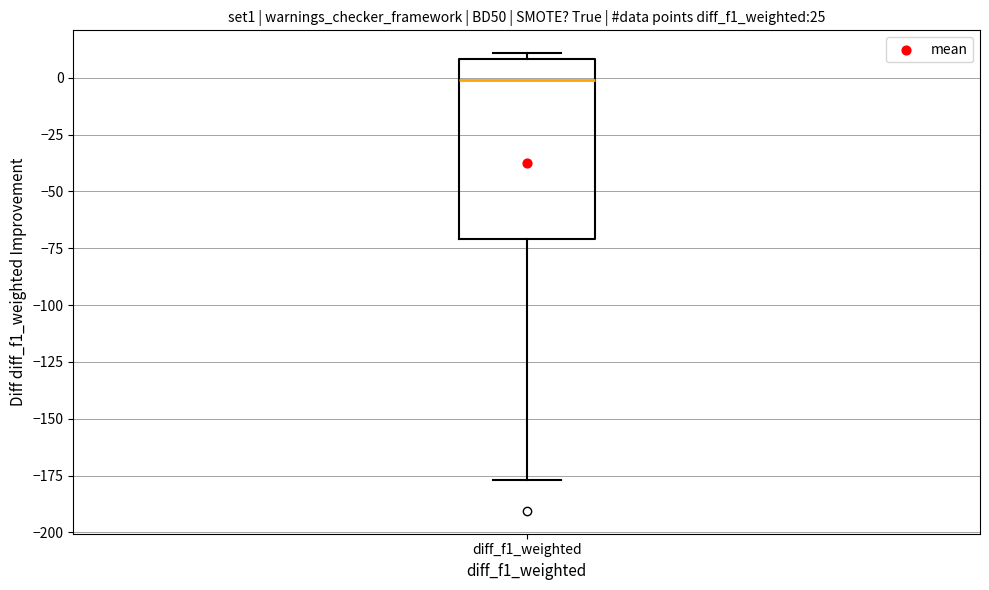

Read this box plot against the y-axis: the position of the median line, the range covered by the box, and the ends of both whiskers. The values are not printed on the chart, so give them approximately, as read against the axis.

median 0, box -70 to 10, whiskers -175 to 10 (just above the box's upper edge)